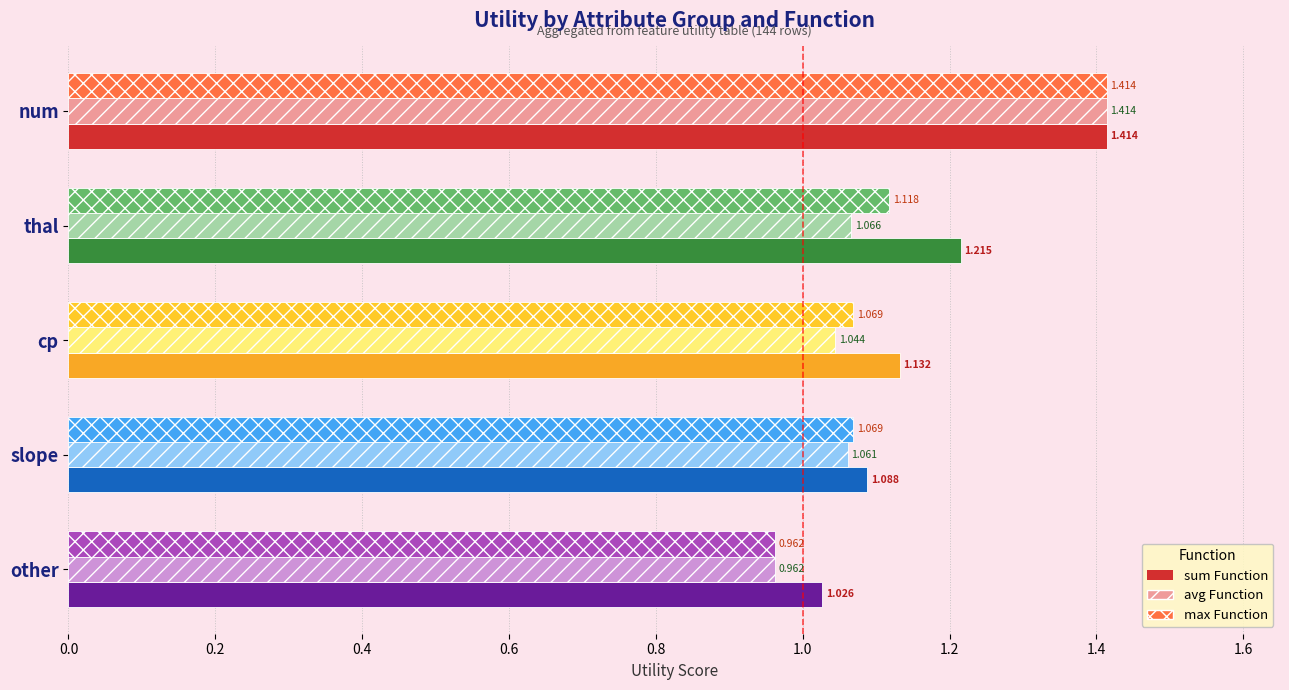

At which category is the sum across all series the highest?

num